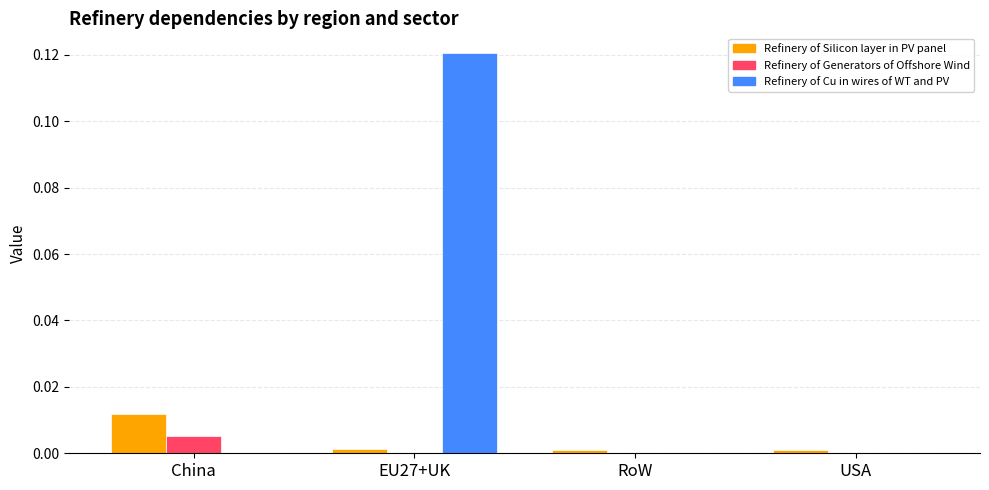

The value of Refinery of Generators of Offshore Wind at USA is 0.0. True or false?

True